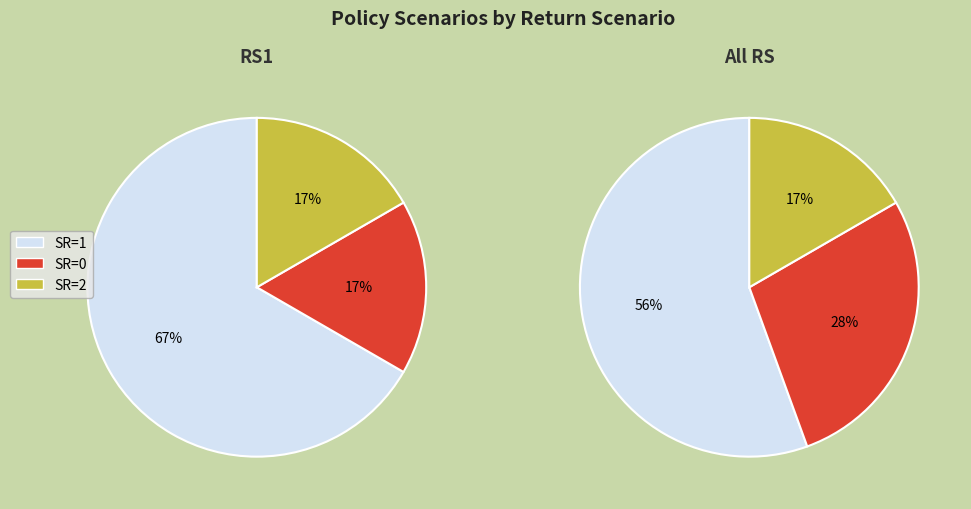

Is SR0EL0 the majority of the pie?

No